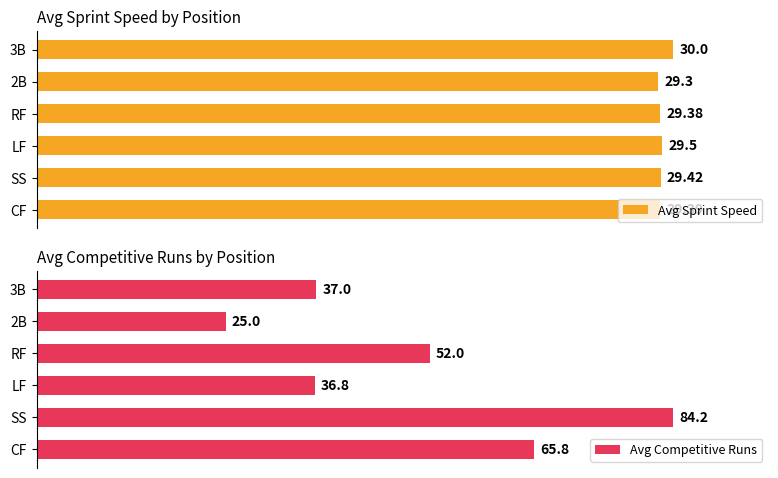

Rank the series by their maximum value, from lowest to highest.

Avg Sprint Speed, Avg Competitive Runs